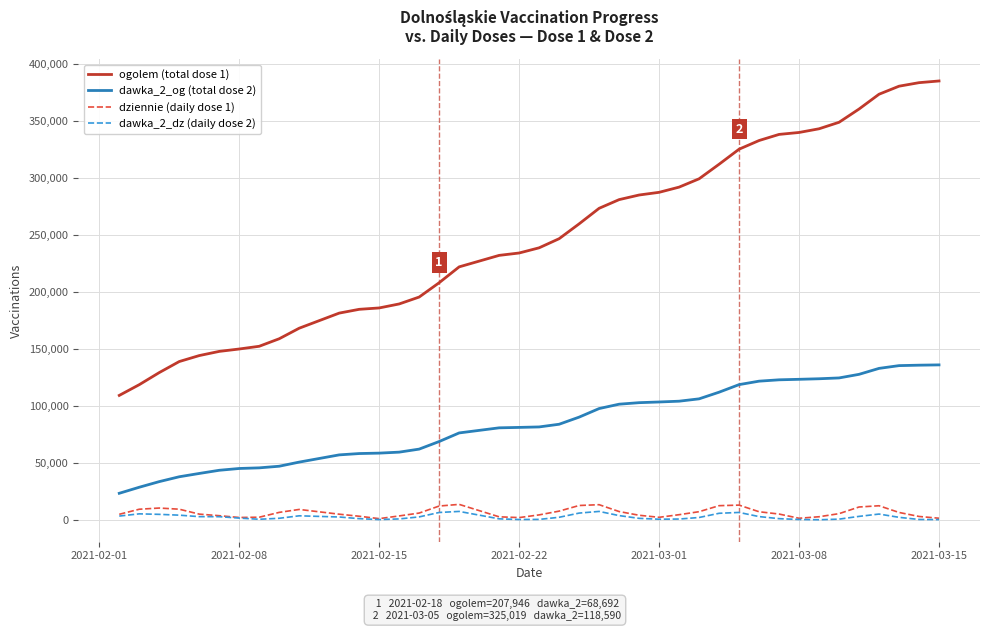

Which series has the largest total across all categories?

ogolem (total dose 1)